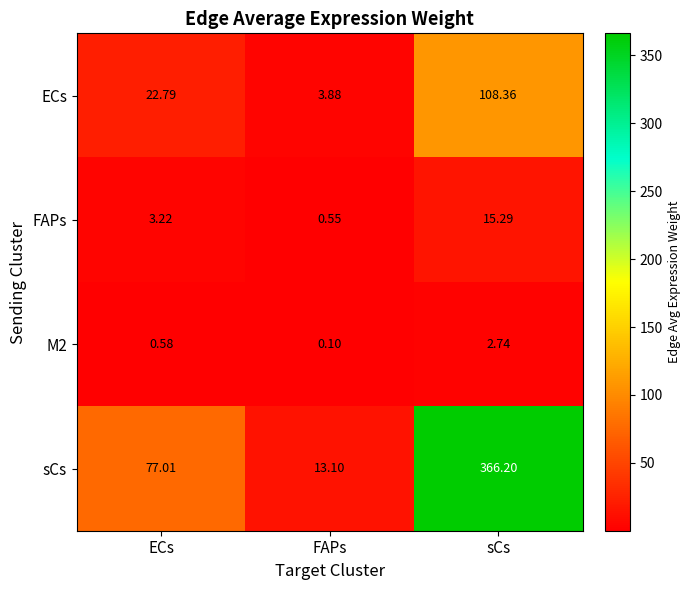

Count the number of categories in the chart.

3